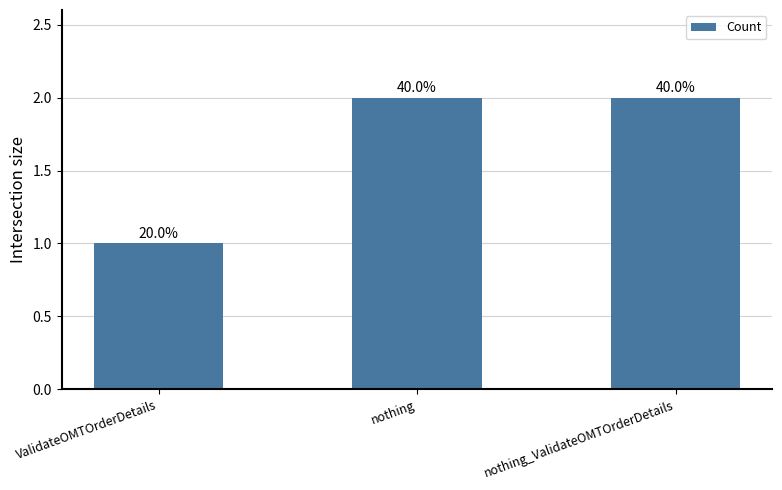

Reading right to left, what are all the values shown in this chart?

nothing_ValidateOMTOrderDetails=2	nothing=2	ValidateOMTOrderDetails=1